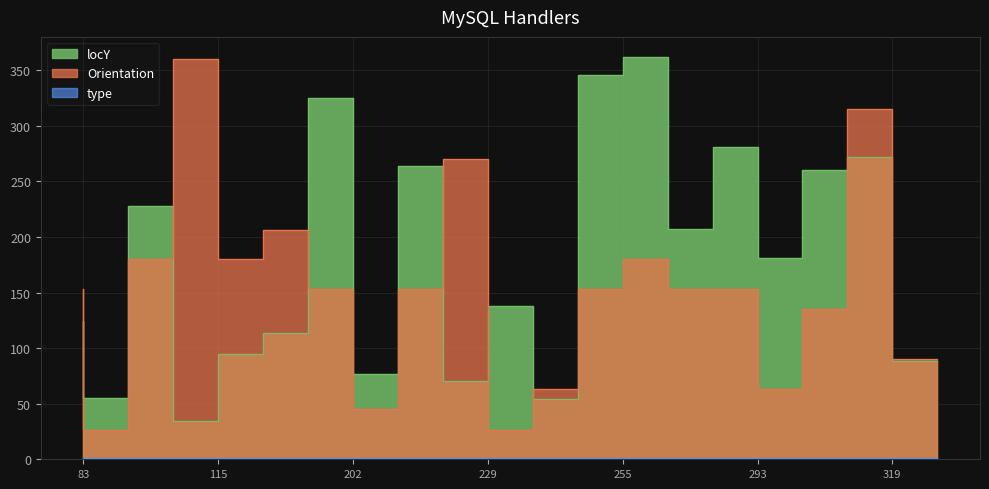

At which label does Orientation first exceed 153?

83